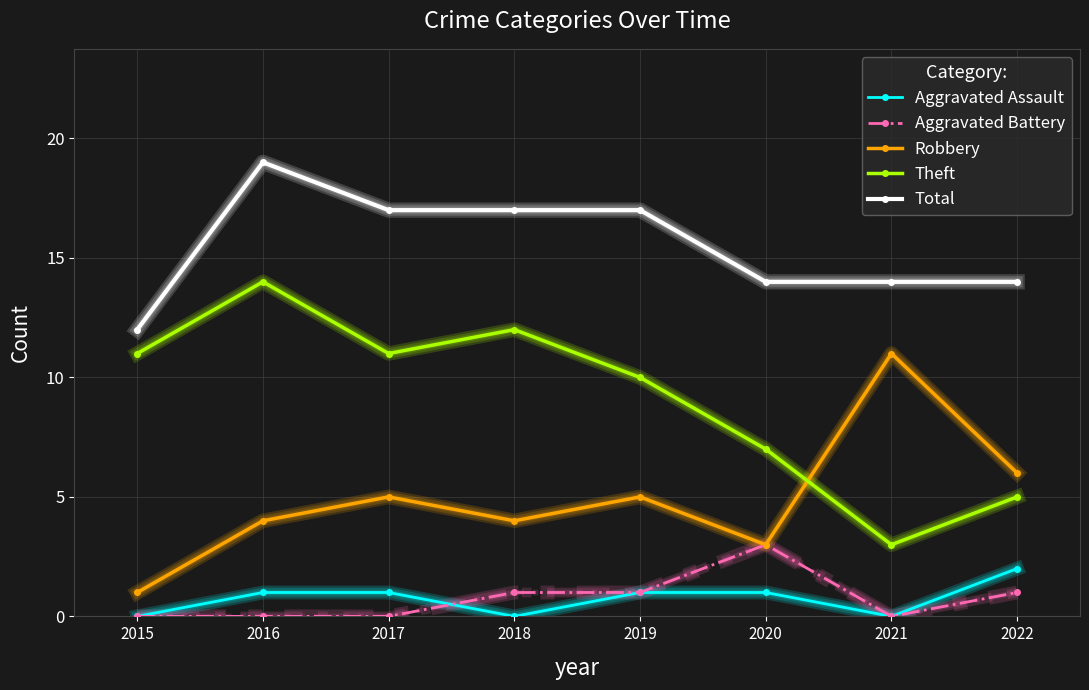

List the series in order of their peak value, lowest first.

Aggravated Assault, Aggravated Battery, Robbery, Theft, Total